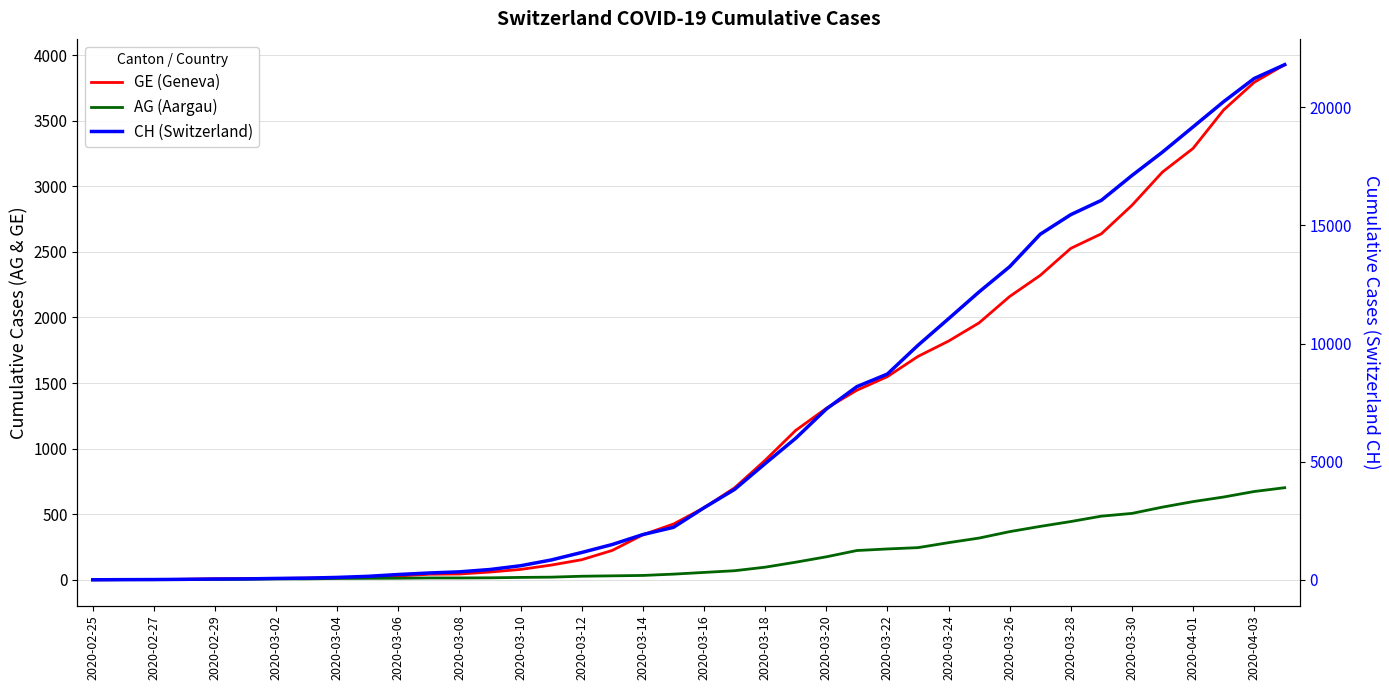

How many lines are shown in the chart?

3